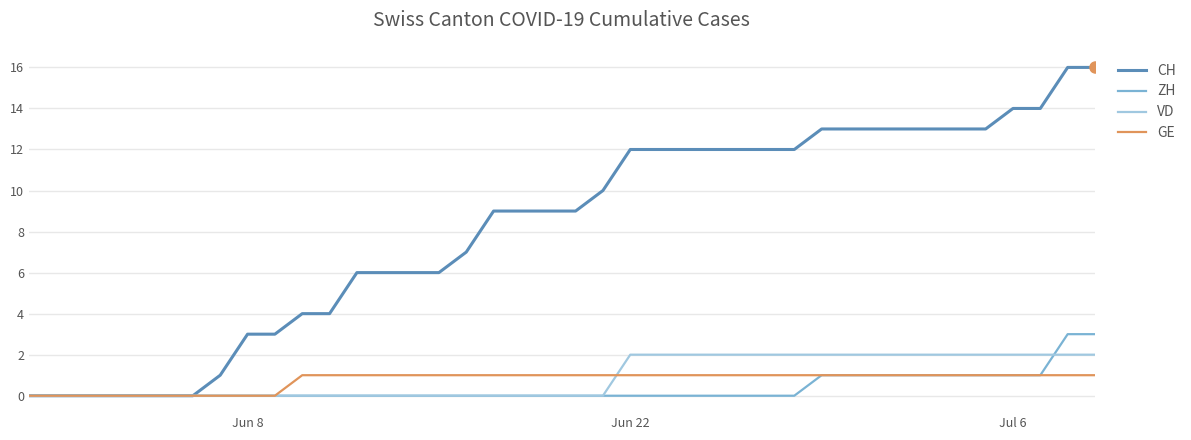

Which series has the largest total across all categories?

CH